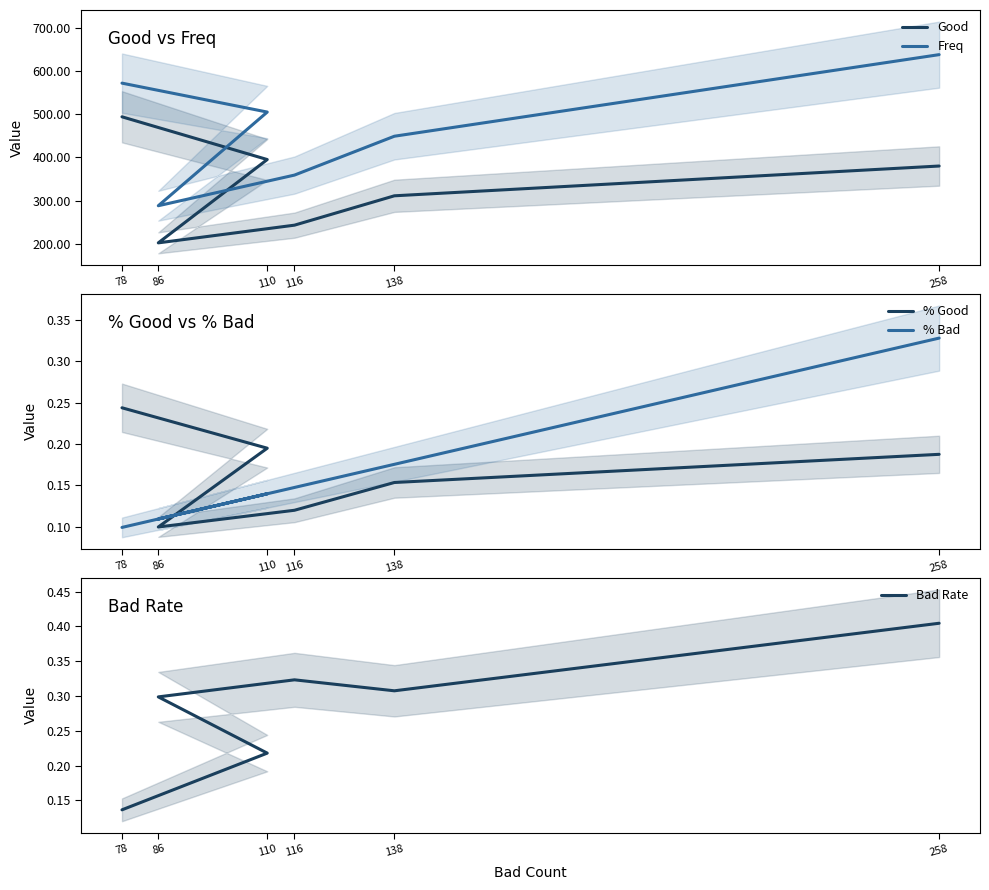

What is the highest value of the % Bad series?

0.3